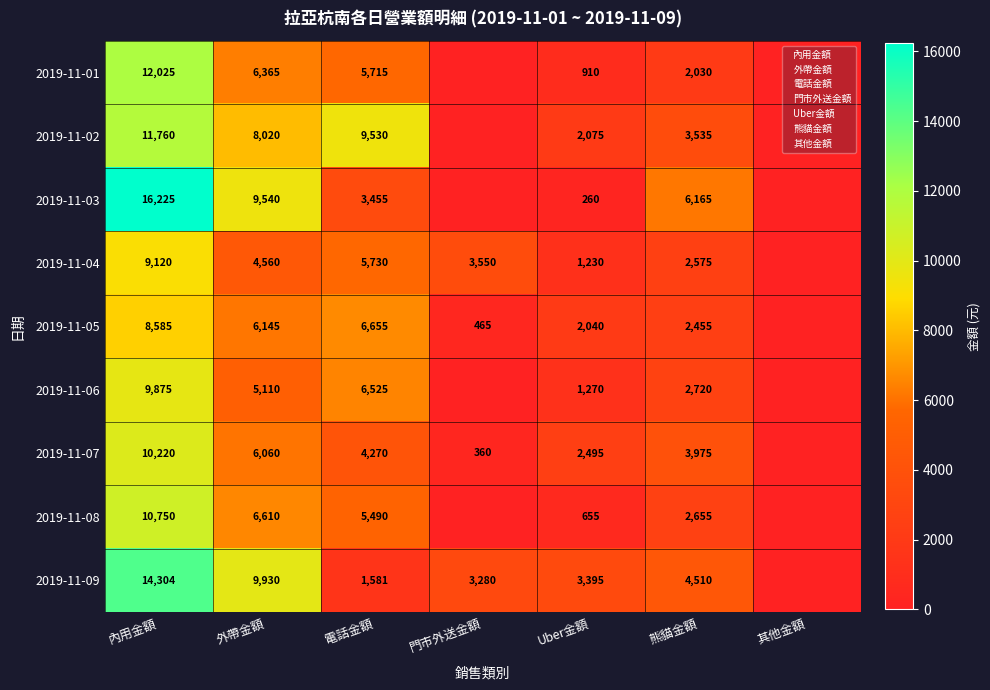

Rank the series at 外帶金額 from highest to lowest value.

2019-11-09, 2019-11-03, 2019-11-02, 2019-11-08, 2019-11-01, 2019-11-05, 2019-11-07, 2019-11-06, 2019-11-04